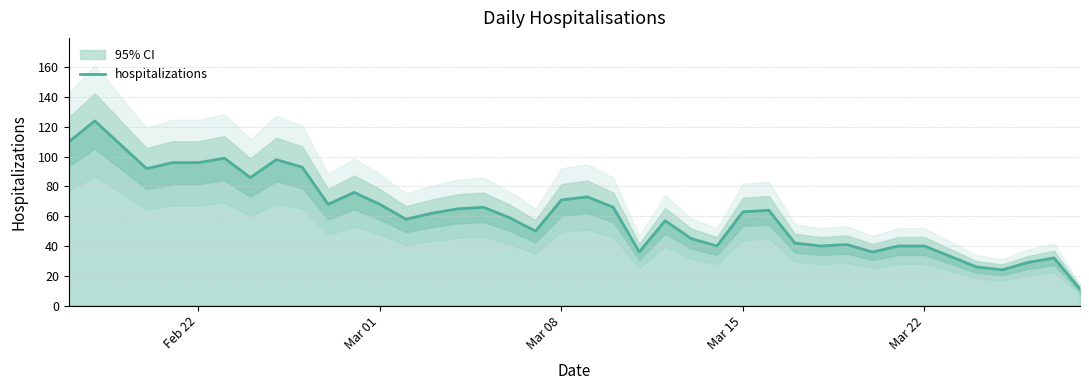

Does the chart display data point markers on the line(s)?

No